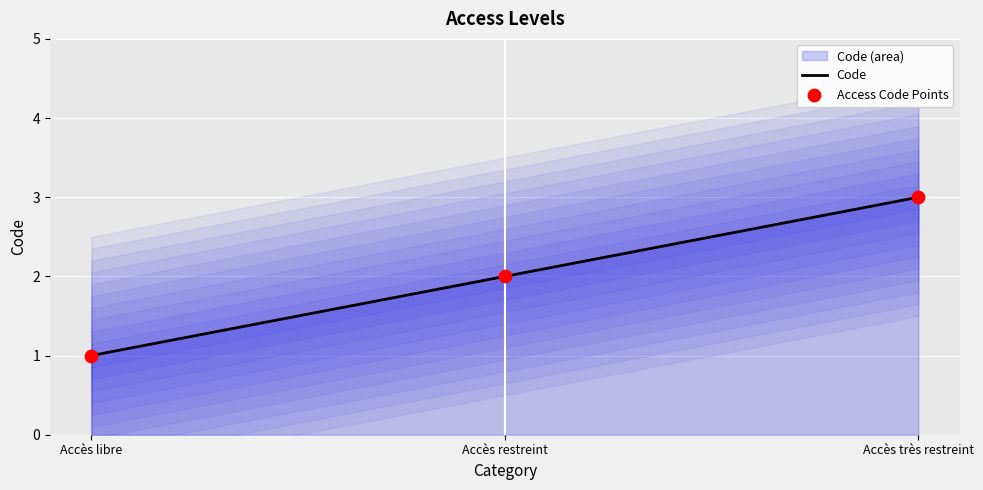

At how many categories does at least one series exceed 2?

1